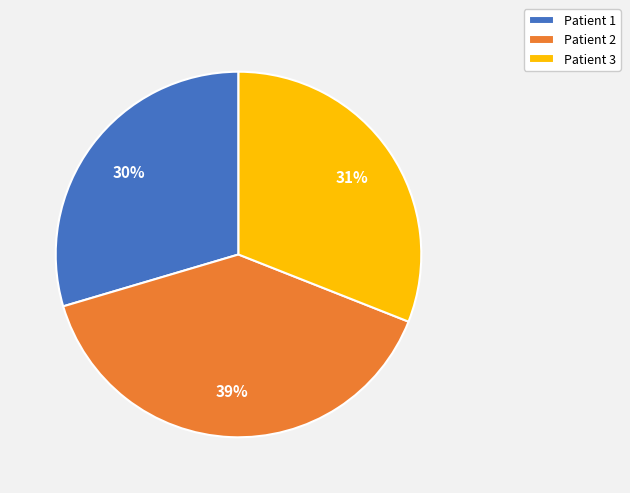

Is the sum of Patient 2 and Patient 3 greater than half?

Yes